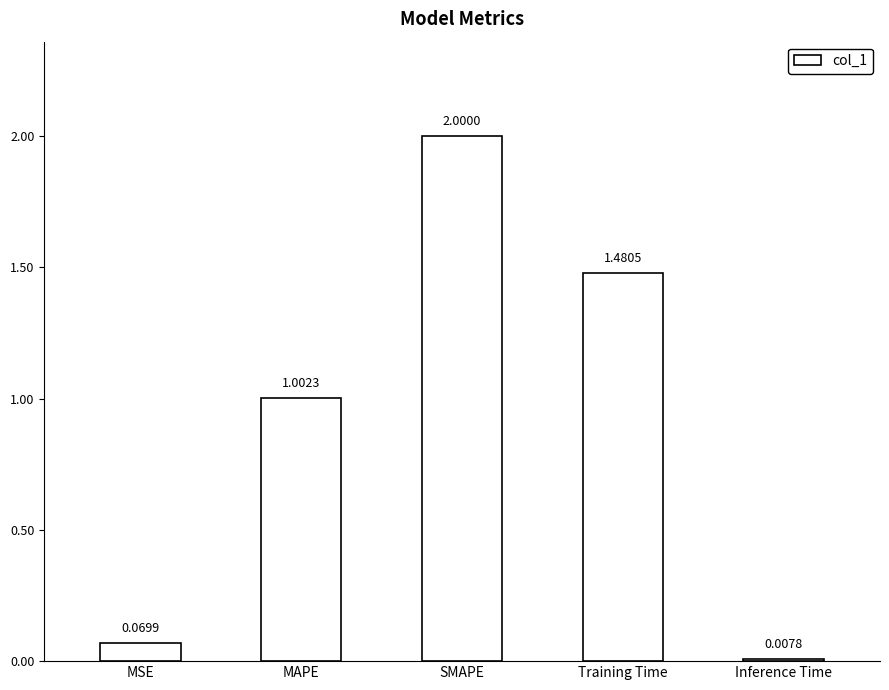

Between Inference Time and Training Time, which is larger?

Training Time